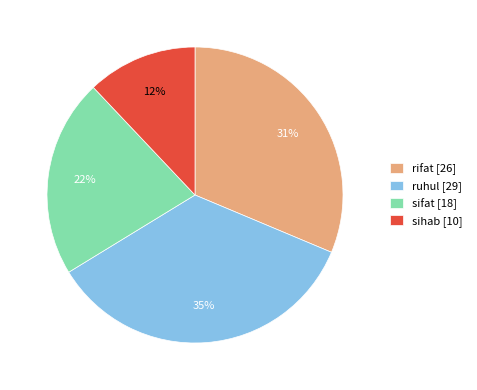

Which has a higher value, ruhul or sifat?

ruhul